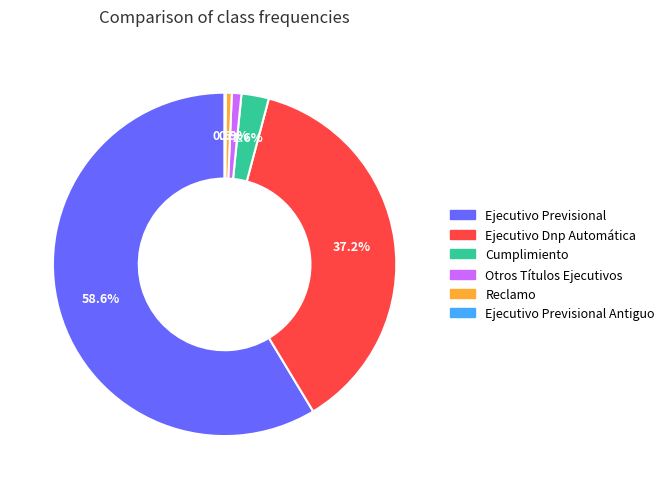

Is there a majority slice in this chart?

Yes